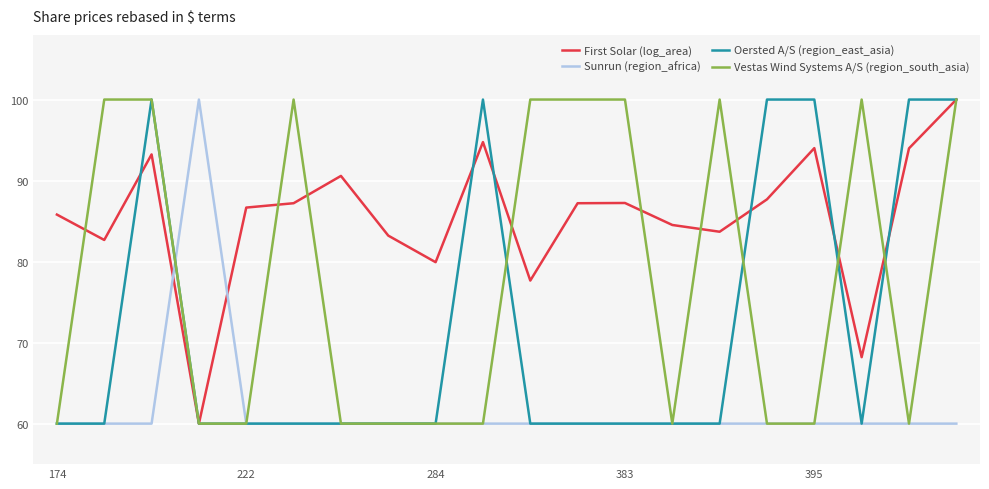

Does the chart display data point markers on the line(s)?

No